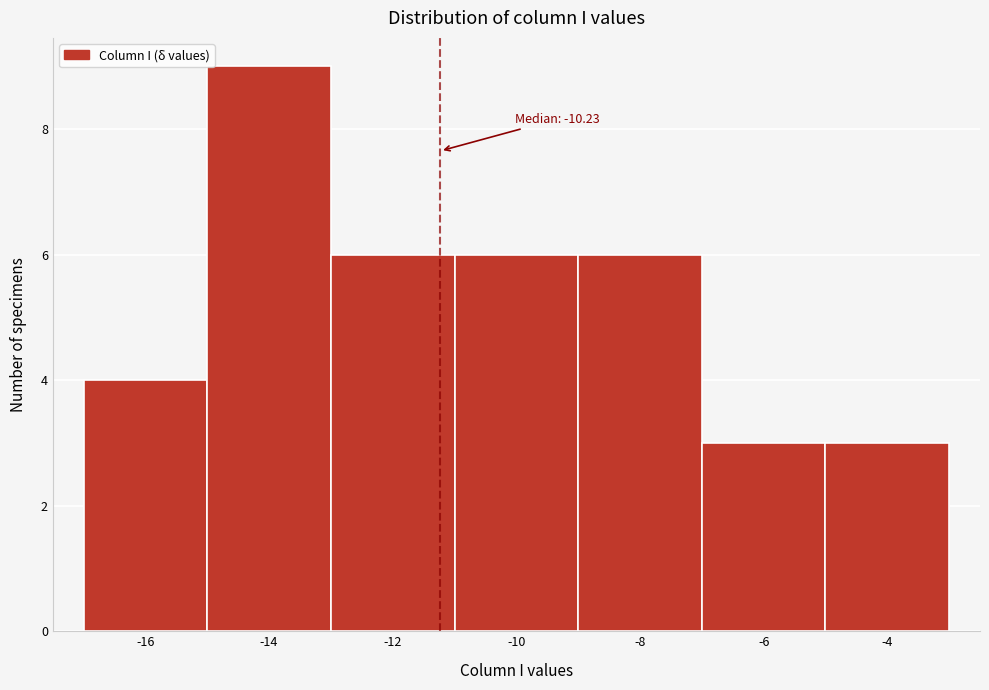

Reading right to left, transcribe all the data shown in this chart.

3	3	6	6	6	9	4